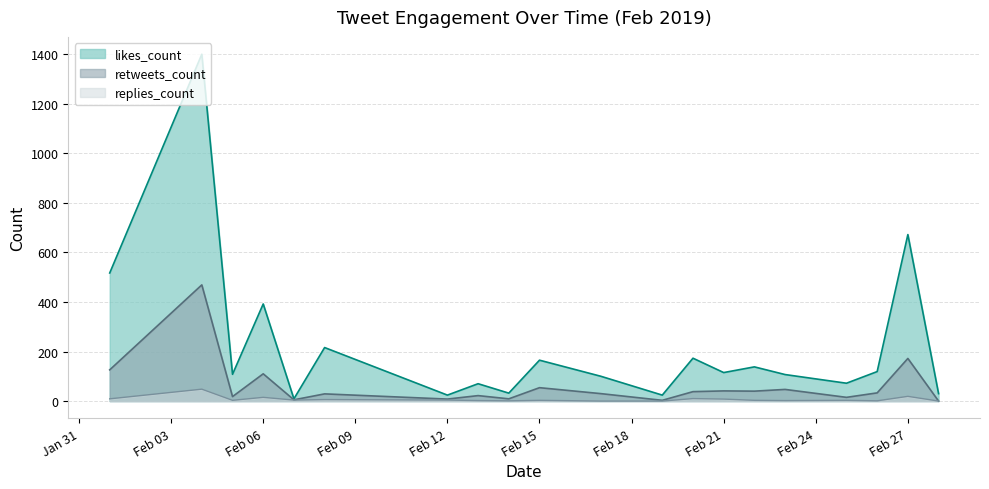

At which label is retweets_count closest to 229?

2019-02-27